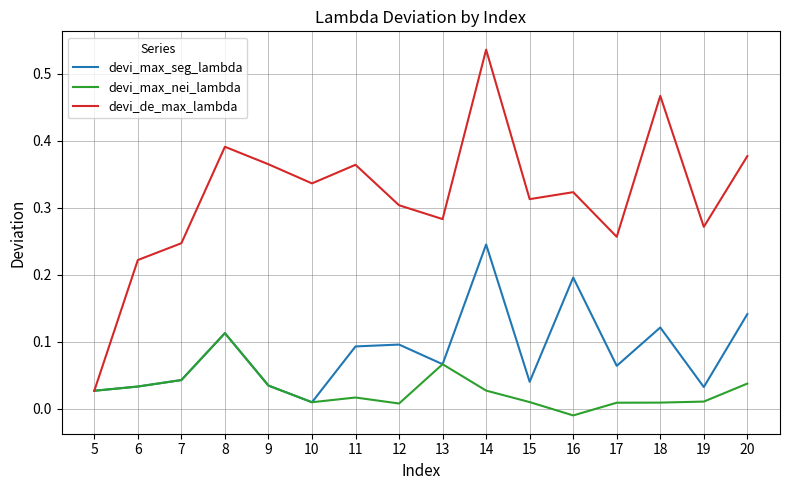

At which category is the sum across all series the highest?

14